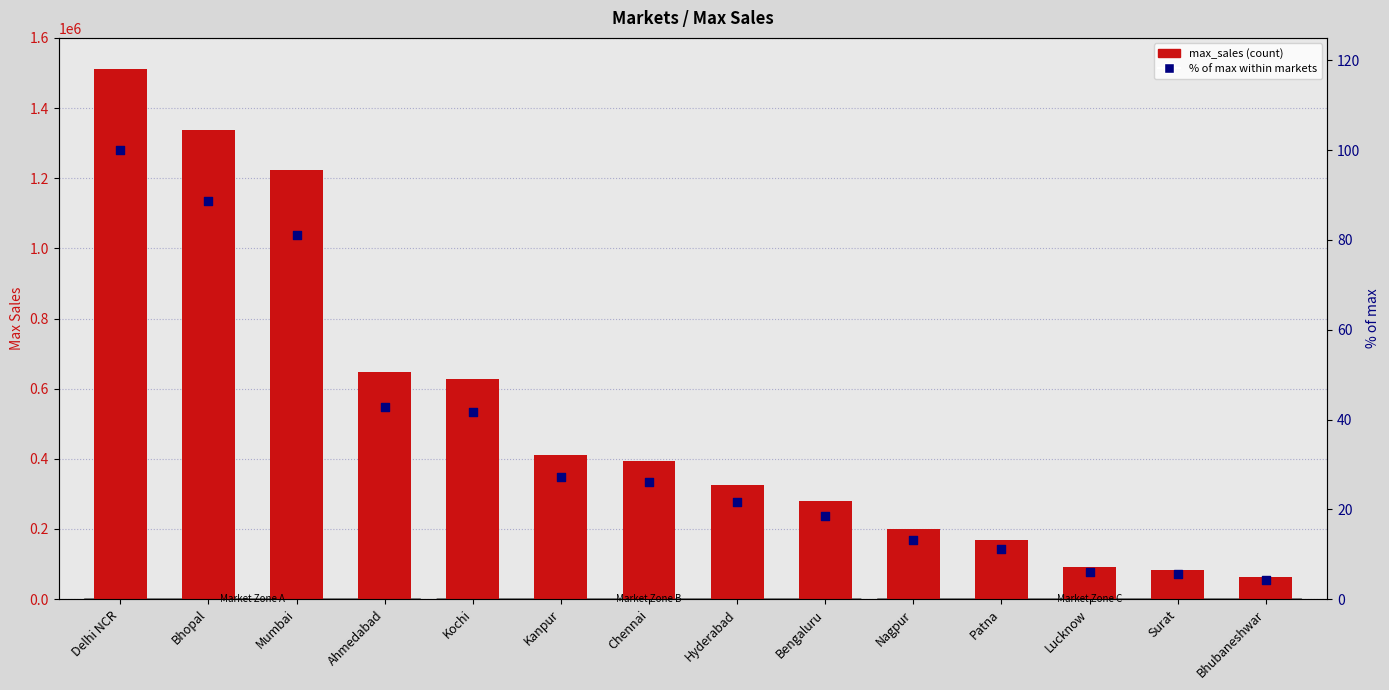

Which series reaches the maximum Y coordinate?

max_sales